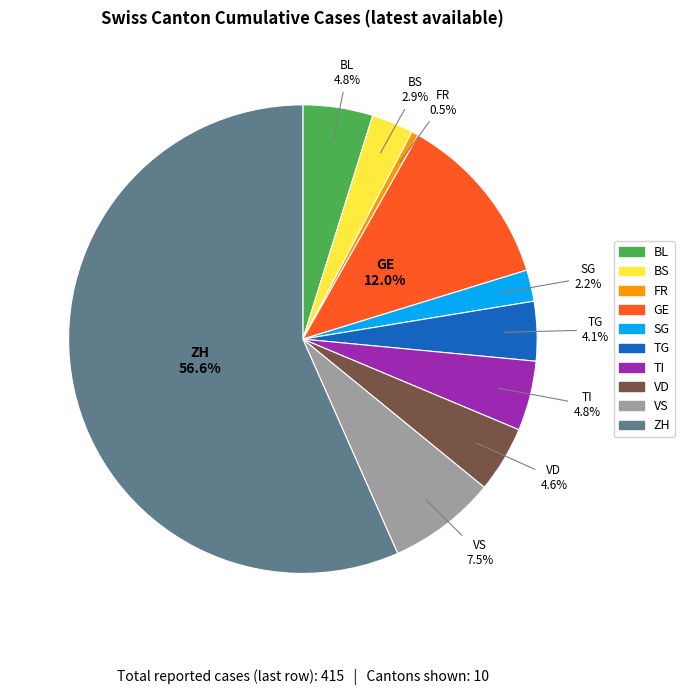

To the nearest percent, what is the average slice percentage?

10%